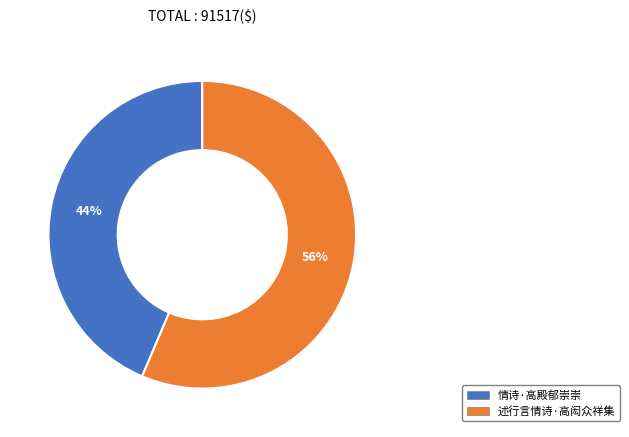

Rank the categories by value from highest to lowest.

述行言情诗·高闳众祥集, 情诗·高殿郁崇崇